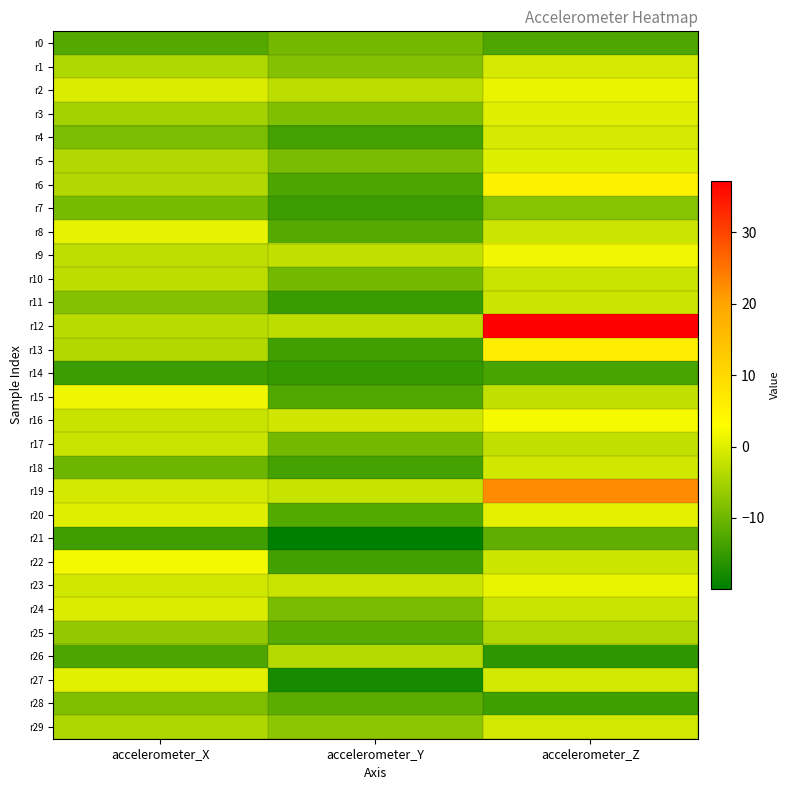

Reading right to left, what are all the values shown in this chart?

r0: accelerometer_Z=-12.8	accelerometer_Y=-9.5	accelerometer_X=-12.4
r1: accelerometer_Z=-0.8	accelerometer_Y=-8.0	accelerometer_X=-4.1
r2: accelerometer_Z=1.1	accelerometer_Y=-3.1	accelerometer_X=-0.4
r3: accelerometer_Z=0.2	accelerometer_Y=-8.5	accelerometer_X=-5.1
r4: accelerometer_Z=-0.8	accelerometer_Y=-13.8	accelerometer_X=-8.8
r5: accelerometer_Z=0.1	accelerometer_Y=-9.0	accelerometer_X=-4.1
r6: accelerometer_Z=5.3	accelerometer_Y=-12.9	accelerometer_X=-4.1
r7: accelerometer_Z=-7.8	accelerometer_Y=-14.4	accelerometer_X=-9.3
r8: accelerometer_Z=-1.6	accelerometer_Y=-12.3	accelerometer_X=0.8
r9: accelerometer_Z=1.7	accelerometer_Y=-2.6	accelerometer_X=-2.9
r10: accelerometer_Z=-1.9	accelerometer_Y=-9.6	accelerometer_X=-3.2
r11: accelerometer_Z=-1.5	accelerometer_Y=-14.7	accelerometer_X=-8.0
r12: accelerometer_Z=37.1	accelerometer_Y=-3.1	accelerometer_X=-3.3
r13: accelerometer_Z=6.1	accelerometer_Y=-14.1	accelerometer_X=-3.9
r14: accelerometer_Z=-13.4	accelerometer_Y=-15.1	accelerometer_X=-14.5
r15: accelerometer_Z=-2.4	accelerometer_Y=-12.7	accelerometer_X=1.4
r16: accelerometer_Z=2.1	accelerometer_Y=-1.4	accelerometer_X=-2.0
r17: accelerometer_Z=-2.5	accelerometer_Y=-9.4	accelerometer_X=-1.9
r18: accelerometer_Z=-1.2	accelerometer_Y=-13.8	accelerometer_X=-10.1
r19: accelerometer_Z=22.6	accelerometer_Y=-2.0	accelerometer_X=-0.9
r20: accelerometer_Z=0.4	accelerometer_Y=-12.5	accelerometer_X=0.2
r21: accelerometer_Z=-11.2	accelerometer_Y=-19.9	accelerometer_X=-14.2
r22: accelerometer_Z=-1.5	accelerometer_Y=-14.0	accelerometer_X=1.9
r23: accelerometer_Z=1.0	accelerometer_Y=-1.9	accelerometer_X=-1.3
r24: accelerometer_Z=-1.9	accelerometer_Y=-9.0	accelerometer_X=-0.4
r25: accelerometer_Z=-4.1	accelerometer_Y=-11.9	accelerometer_X=-6.5
r26: accelerometer_Z=-15.7	accelerometer_Y=-3.8	accelerometer_X=-13.0
r27: accelerometer_Z=-1.2	accelerometer_Y=-17.8	accelerometer_X=0.3
r28: accelerometer_Z=-14.3	accelerometer_Y=-11.7	accelerometer_X=-8.5
r29: accelerometer_Z=-1.1	accelerometer_Y=-7.3	accelerometer_X=-4.3